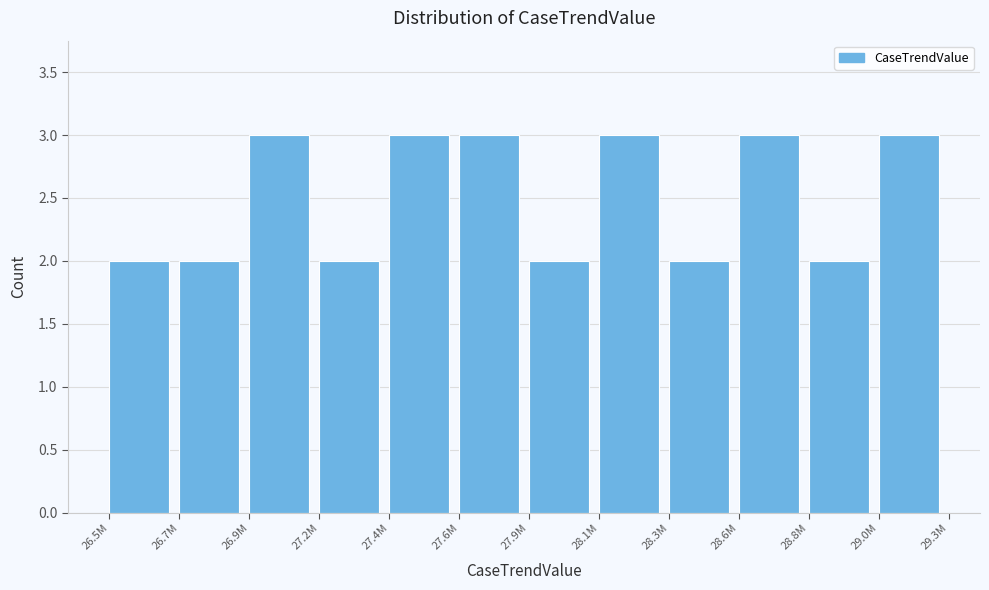

Reading right to left, list all the values displayed in this chart.

3	2	3	2	3	2	3	3	2	3	2	2